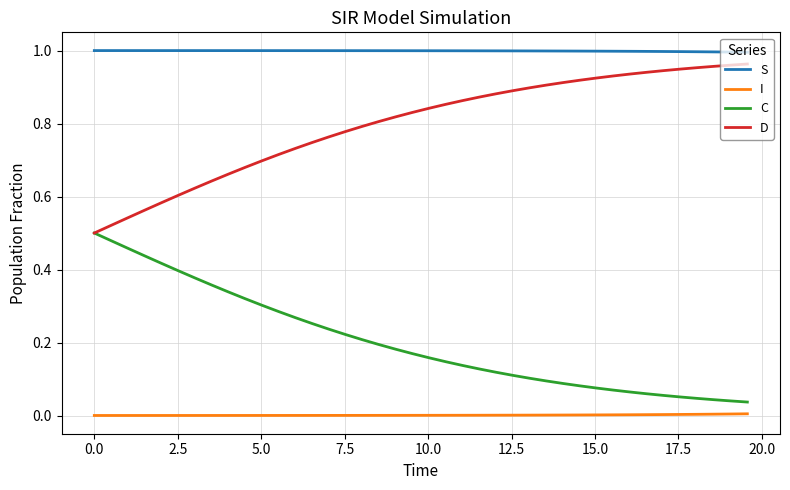

Which series has the largest total across all categories?

S